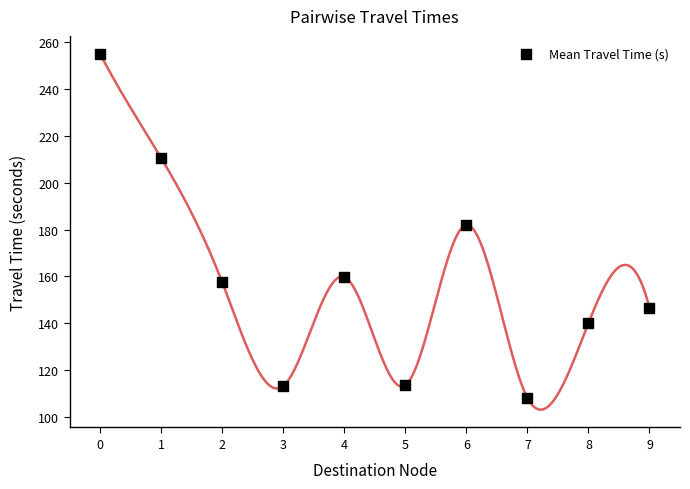

What is the average Y value?

158.7